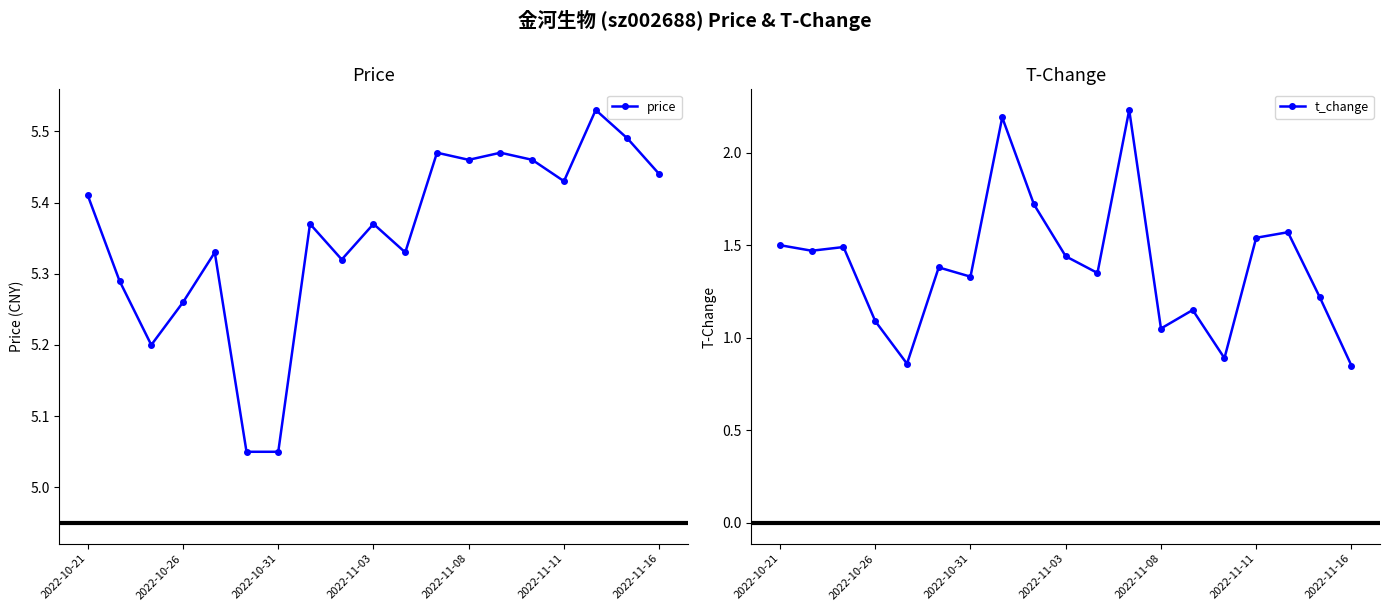

In t_change, how many points are lower than both neighbors (excluding endpoints)?

6